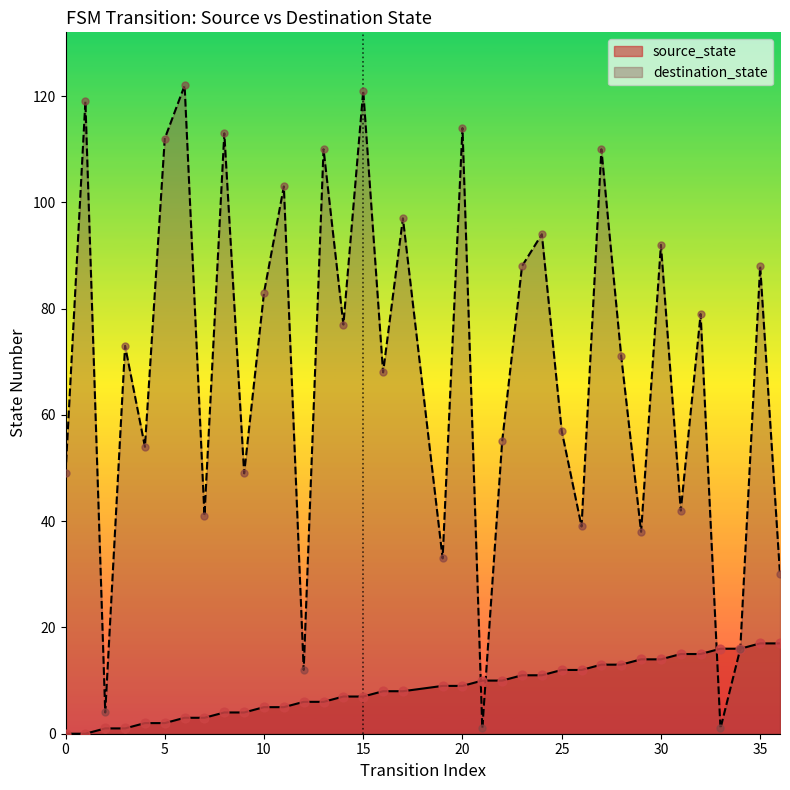

What is the total value across all series at 20?

123